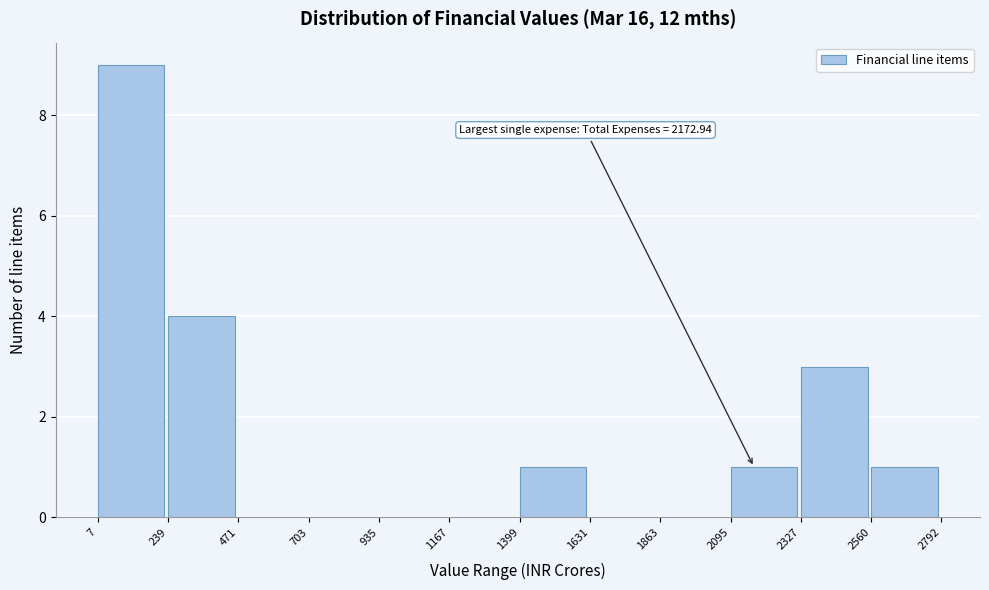

Which range on the x-axis has the tallest bar?

7 to 239